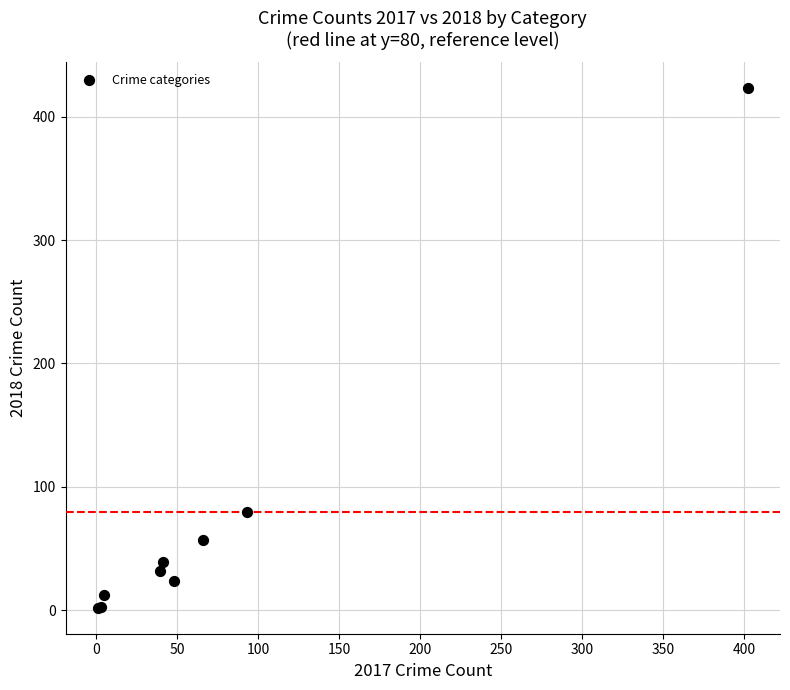

What Y value in the scatter plot is closest to 212?

80